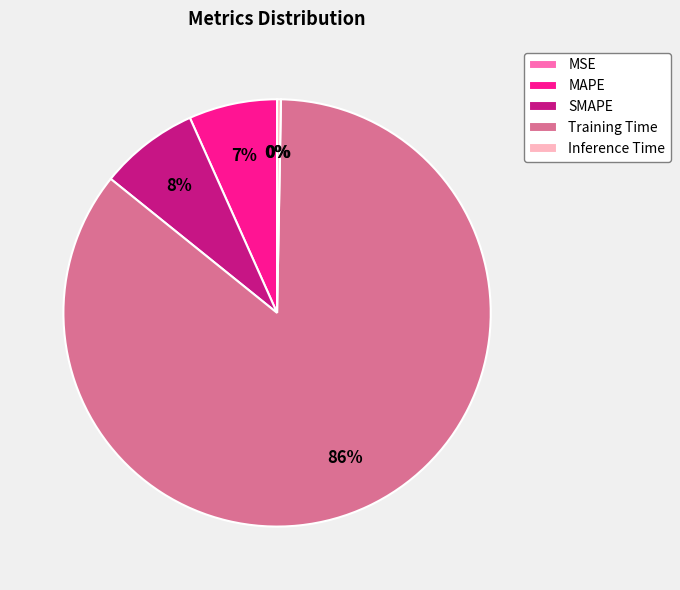

Which slice is the largest?

Training Time